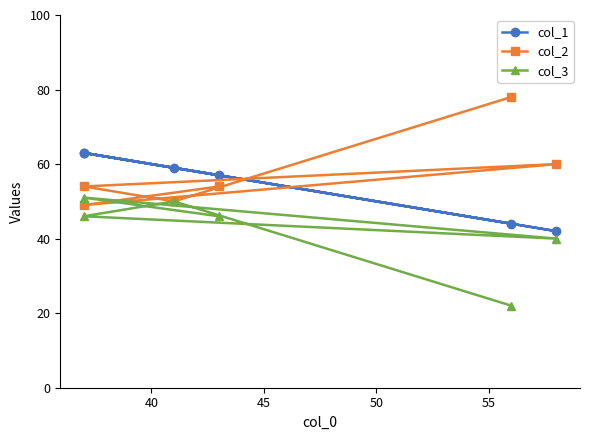

What is the difference between the col_2 values at 55 and 45?

5